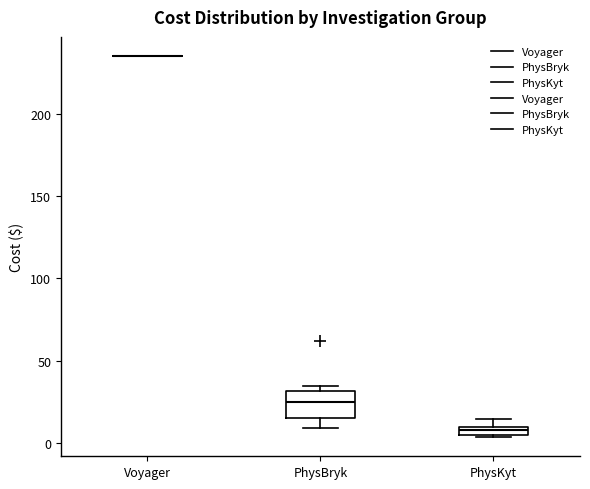

Where does the upper whisker of the box for PhysKyt end on the y-axis? The values are not printed on the chart, so give them approximately, as read against the axis.

15